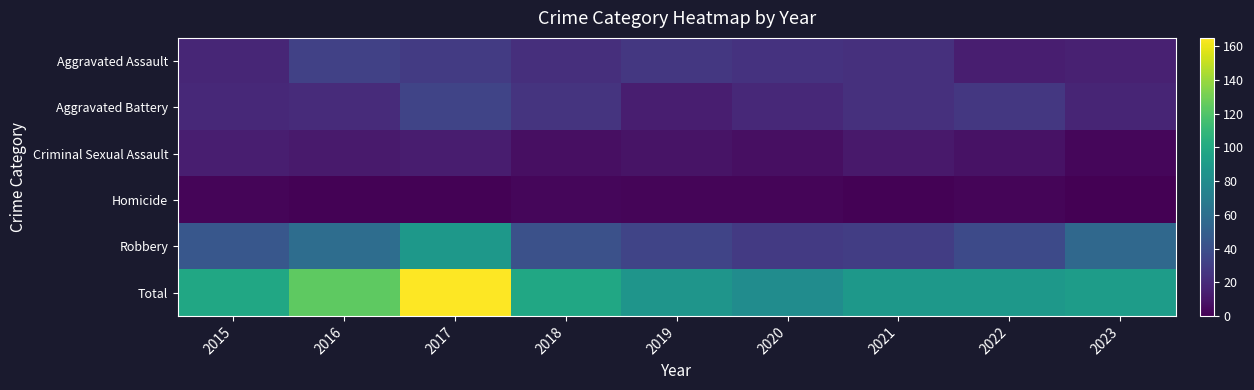

Reading left to right, transcribe all the data shown in this chart.

Aggravated Assault: 2015=18	2016=32	2017=29	2018=22	2019=27	2020=24	2021=23	2022=14	2023=15
Aggravated Battery: 2015=19	2016=20	2017=34	2018=25	2019=14	2020=19	2021=23	2022=27	2023=17
Criminal Sexual Assault: 2015=14	2016=12	2017=13	2018=7	2019=9	2020=7	2021=11	2022=8	2023=3
Homicide: 2015=2	2016=1	2017=1	2018=3	2019=2	2020=2	2021=1	2022=2	2023=0
Robbery: 2015=45	2016=59	2017=88	2018=41	2019=34	2020=28	2021=30	2022=37	2023=56
Total: 2015=98	2016=124	2017=165	2018=98	2019=86	2020=80	2021=88	2022=88	2023=91